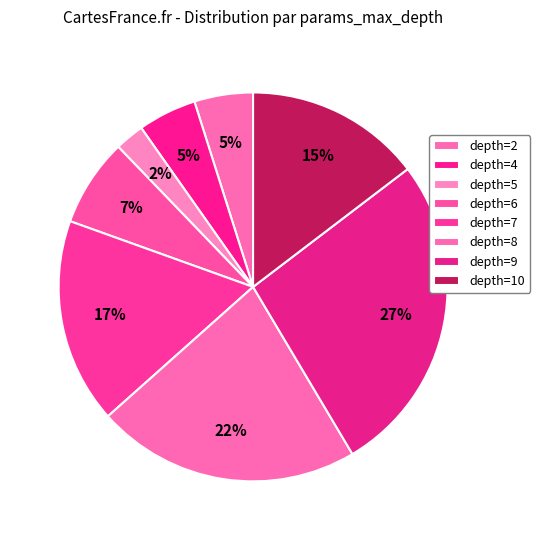

Combined, what portion of the pie is depth=2 and depth=6?

42.0%